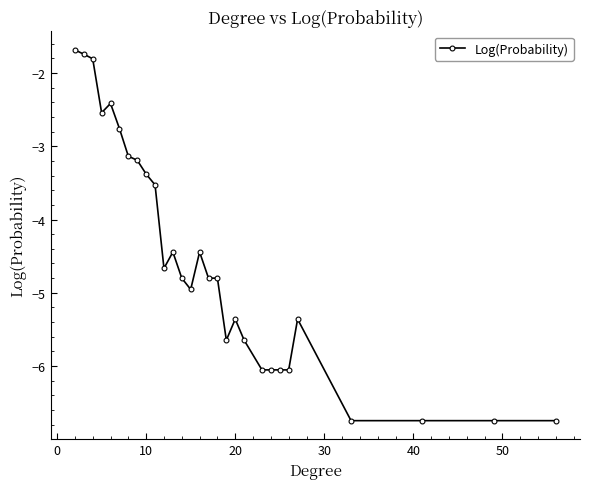

What is the minimum value shown in the chart?

-6.7